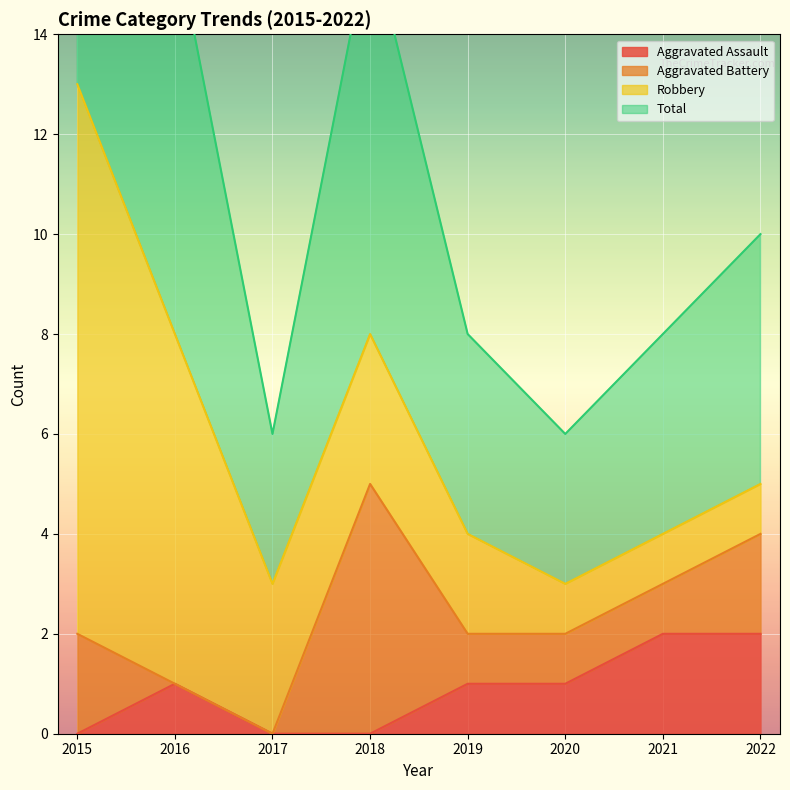

True or false: Total has more than 1 interior local peaks.

False